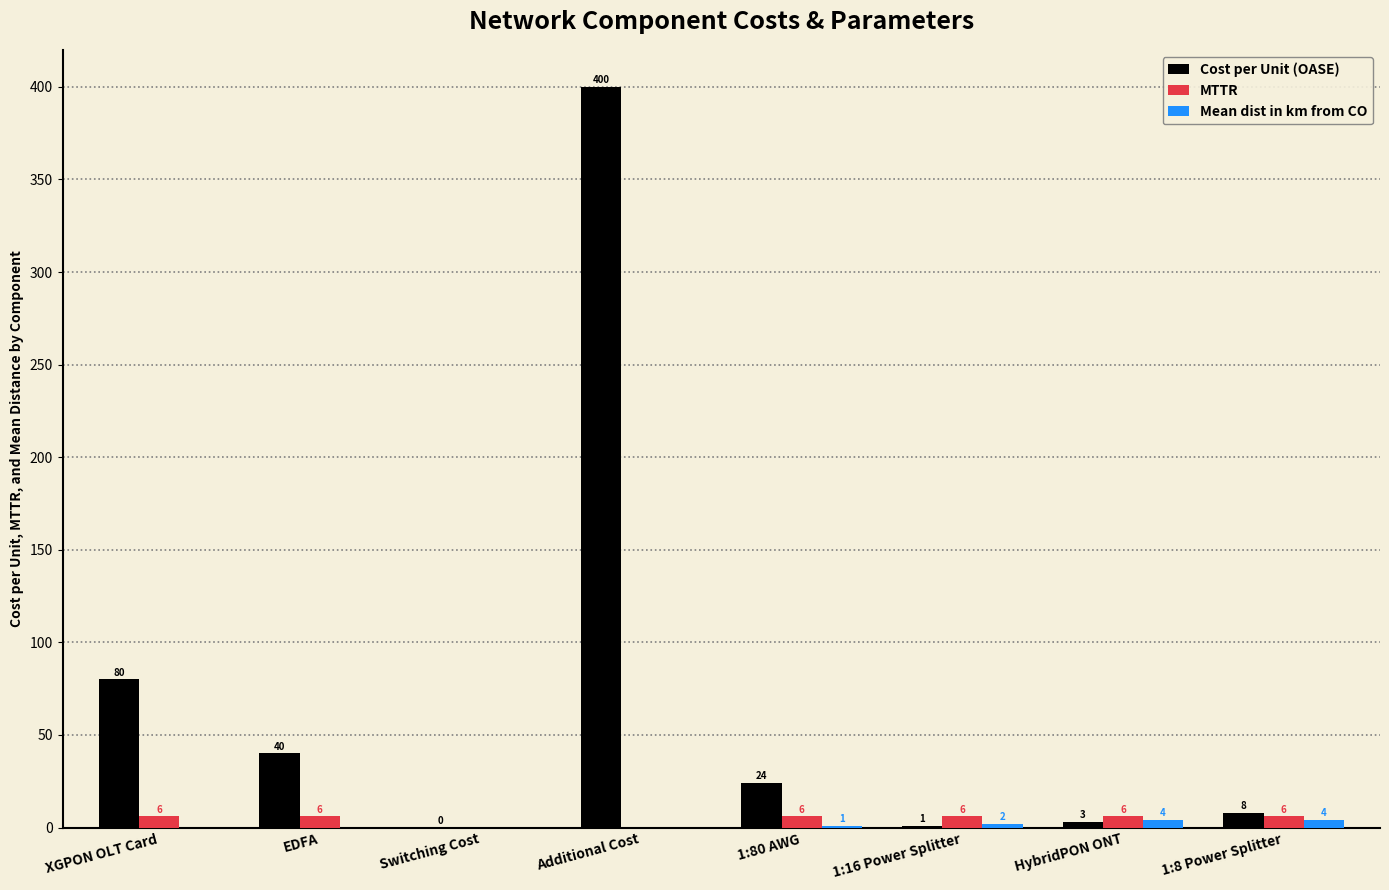

The value of Cost per Unit (OASE) at 1:16 Power Splitter is 0.9. True or false?

True